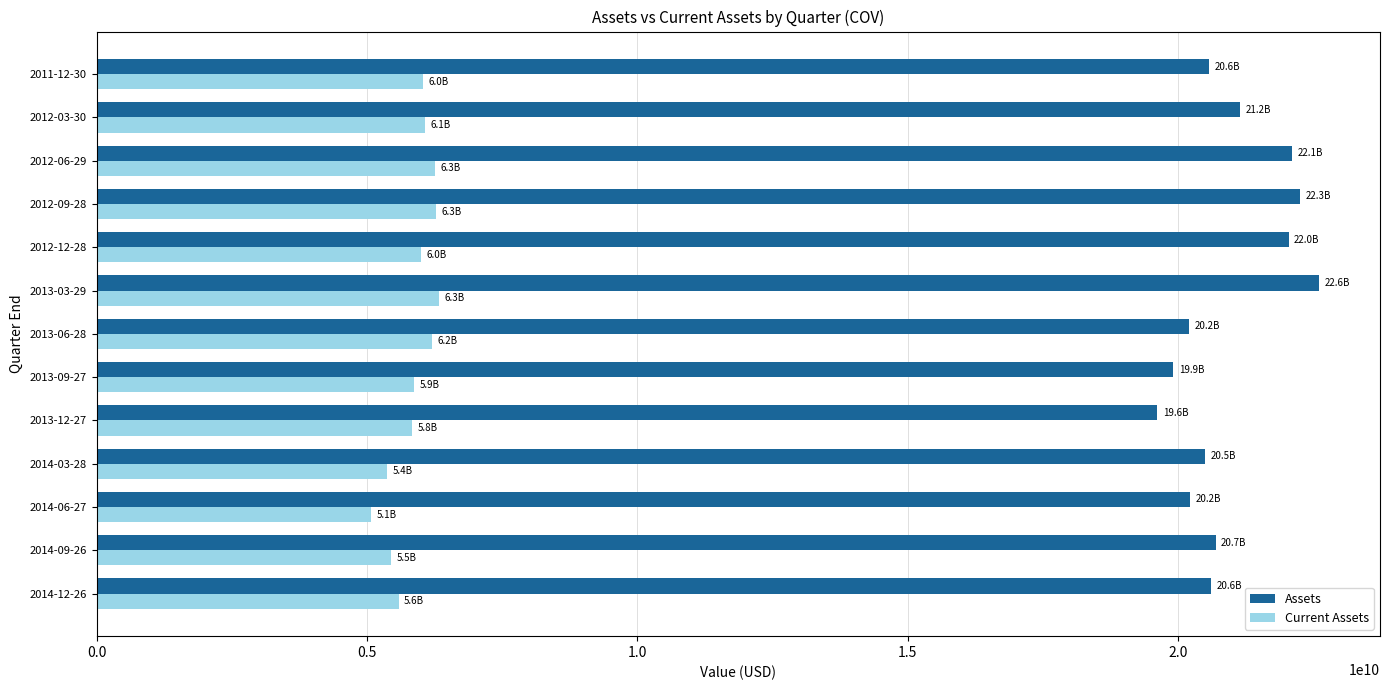

What is the sum of all Assets values?

272567000000